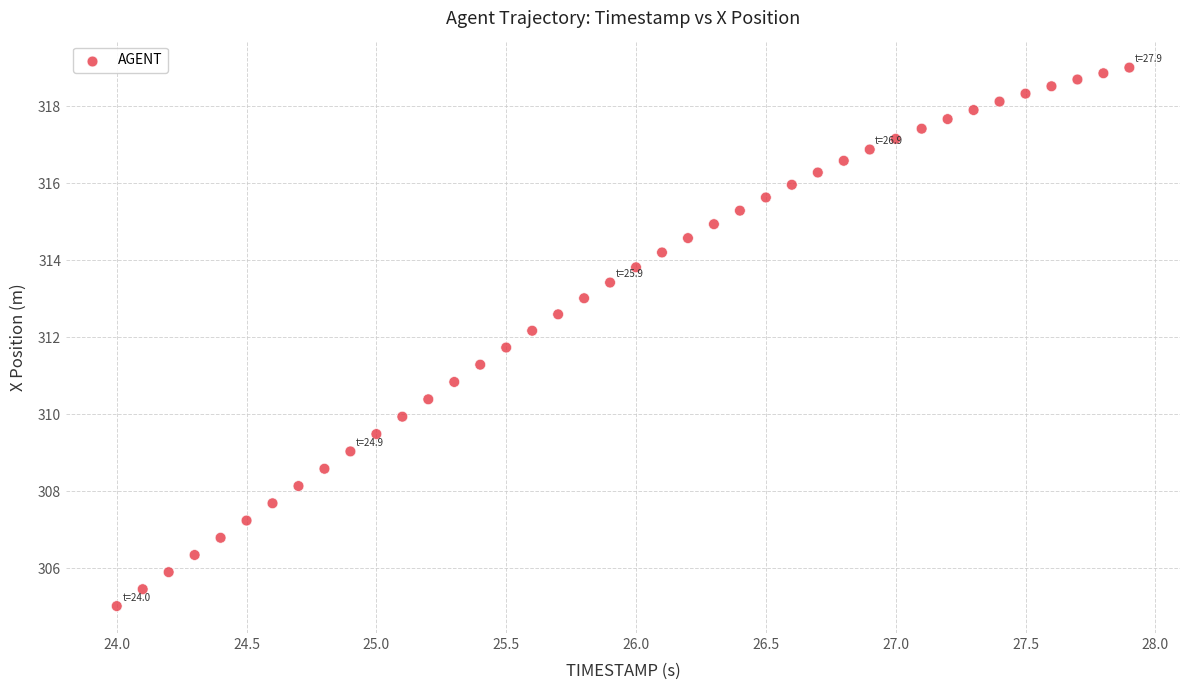

What is the range of Y values (max minus min)?

14.0